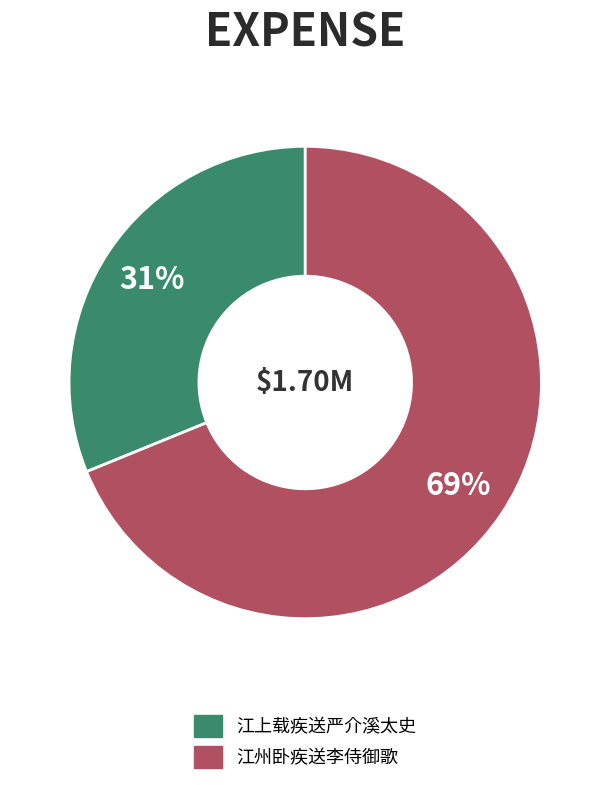

To the nearest percent, what is the combined percentage of 江州卧疾送李侍御歌 and 江上载疾送严介溪太史?

100%